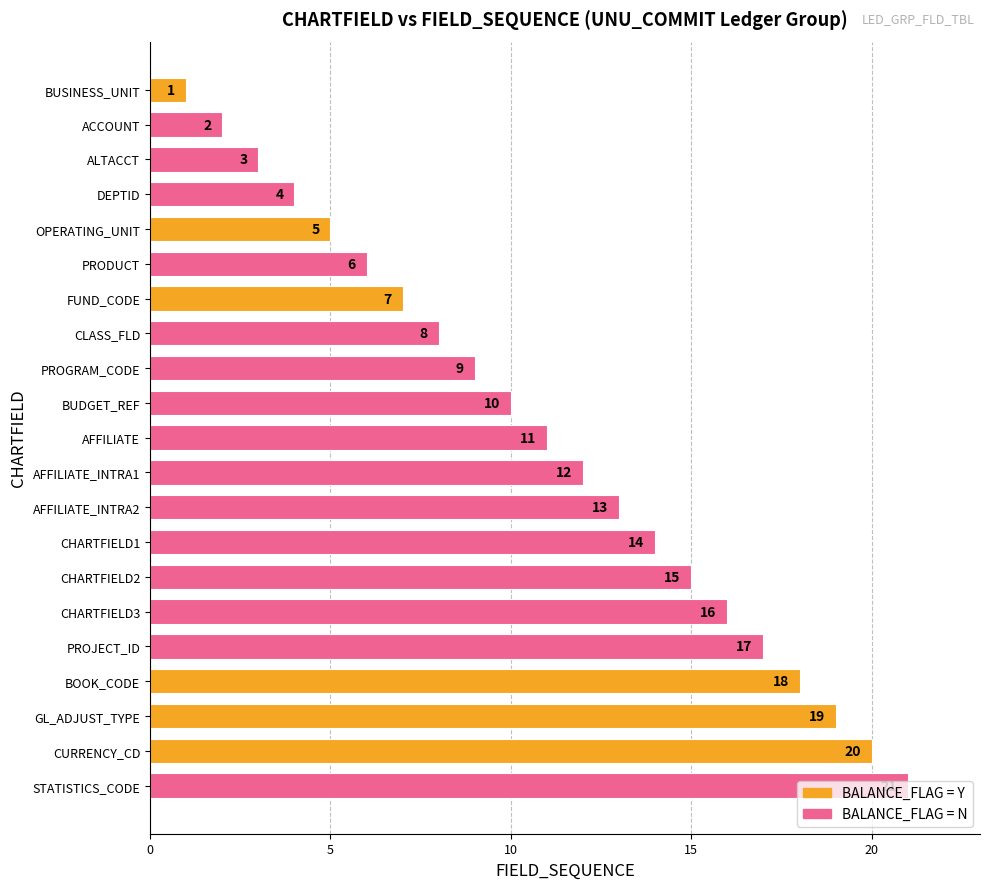

At which category does the chart reach its peak across all series?

STATISTICS_CODE